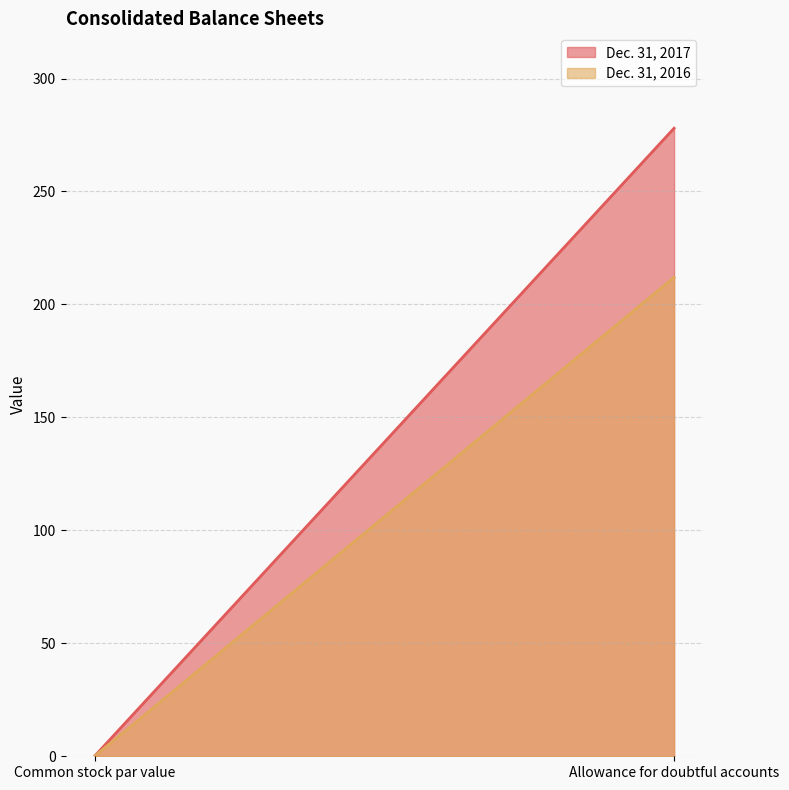

What is the label of the 1st point from the left?

Common stock par value